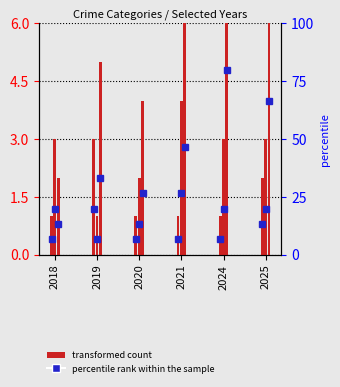

Is the value of Aggravated Assault at 2025 greater than the value of Aggravated Battery at 2025?

No